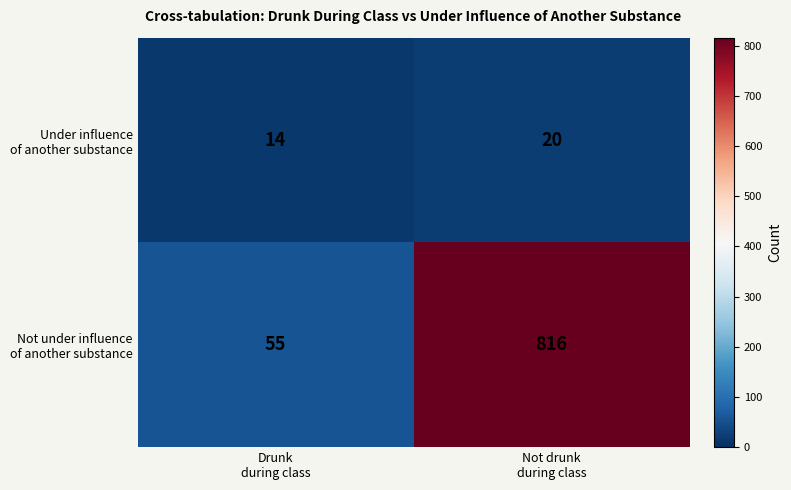

What is the minimum value shown in the chart?

14